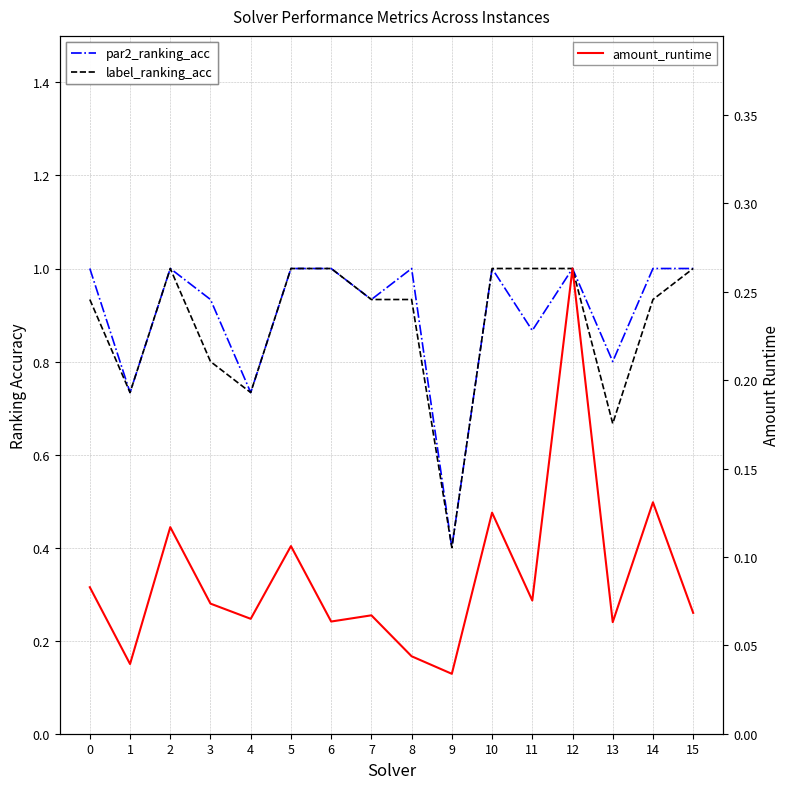

What is the difference between the maximum and minimum values in the label_ranking_acc series?

0.6